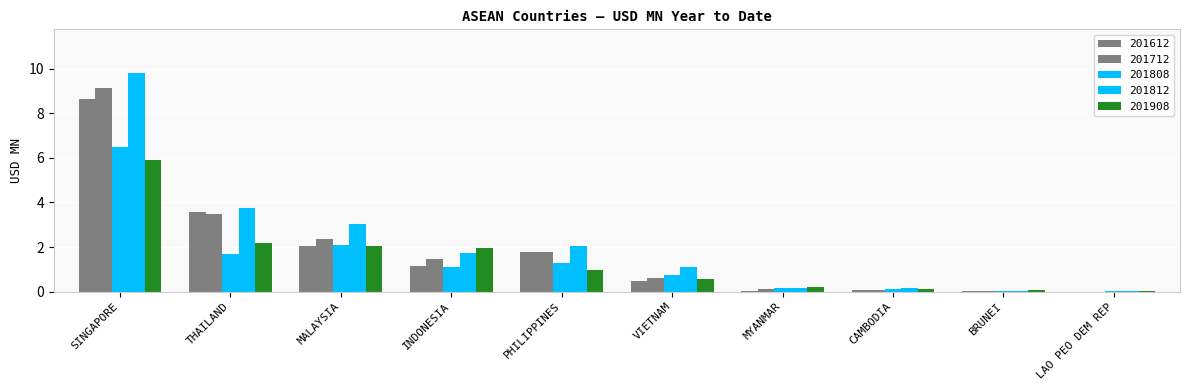

How many categories are shown in the chart?

10